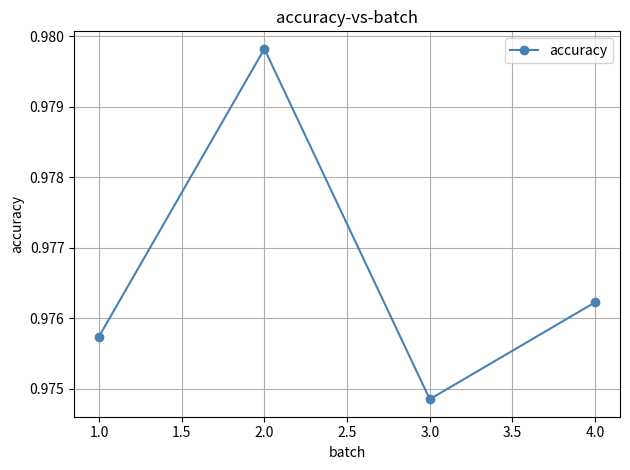

Which label corresponds to the smallest value in the chart?

3.0